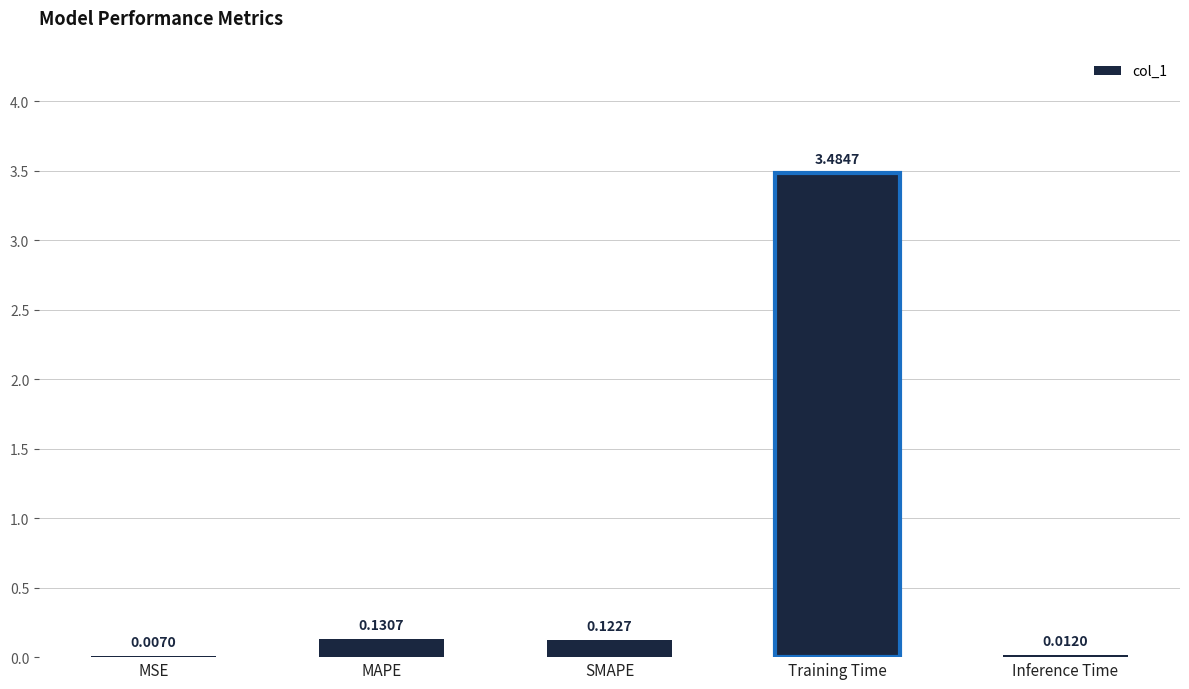

What is the sum of all values?

3.8